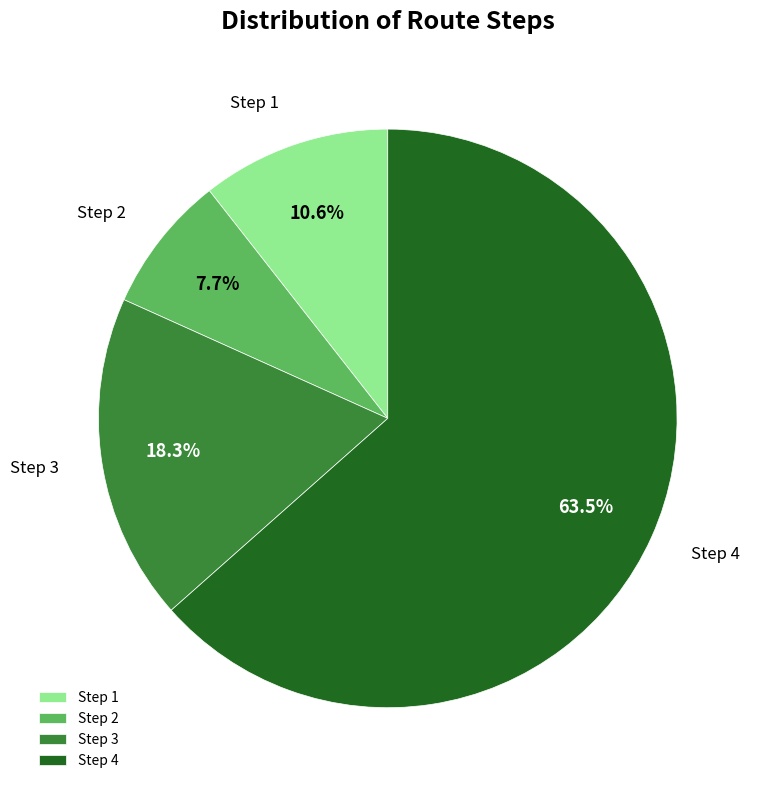

Is there a majority slice in this chart?

Yes